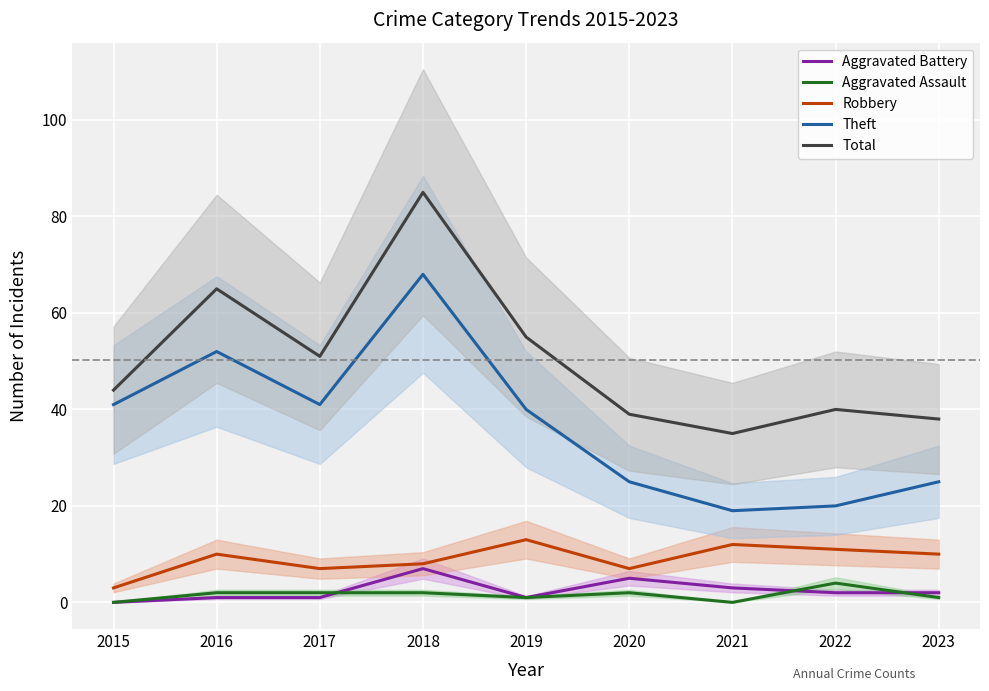

What is the total value across all series at 2018?

170